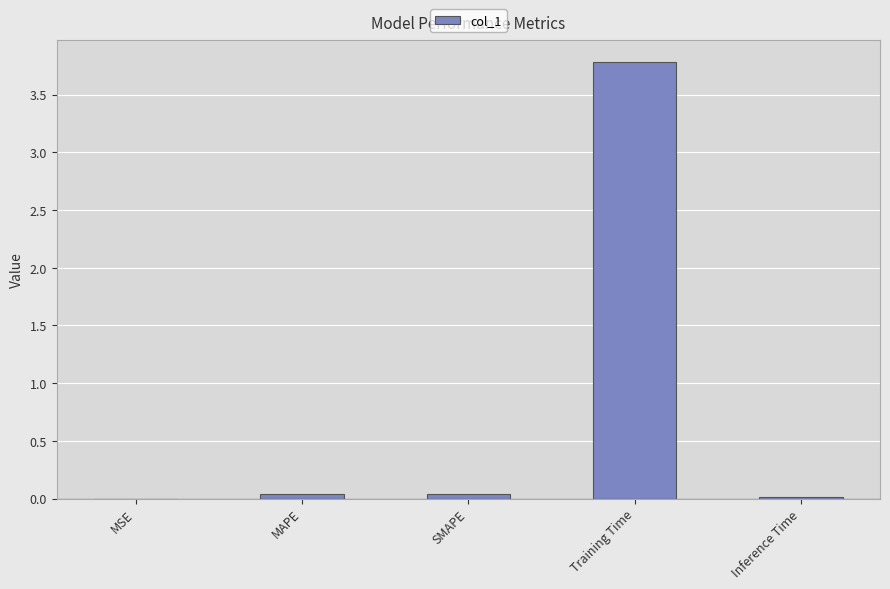

At which category does the chart reach its peak across all series?

Training Time